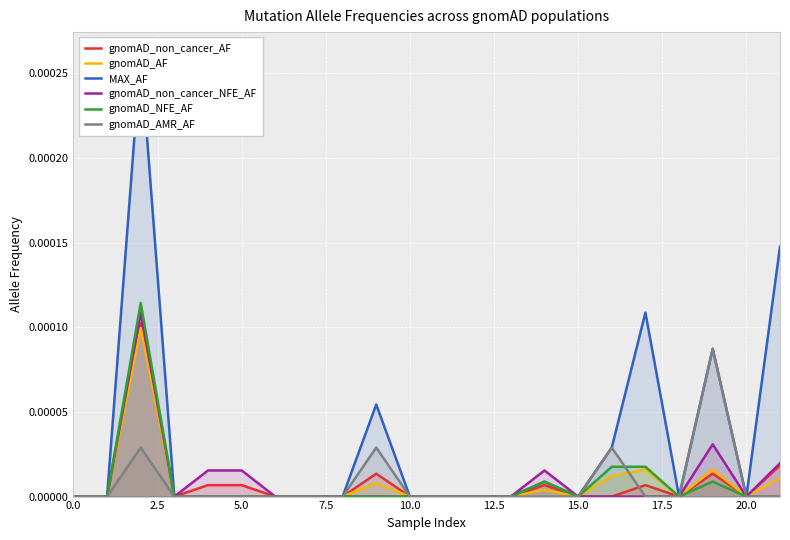

List the series in order of their peak value, highest first.

MAX_AF, gnomAD_NFE_AF, gnomAD_non_cancer_NFE_AF, gnomAD_non_cancer_AF, gnomAD_AF, gnomAD_AMR_AF